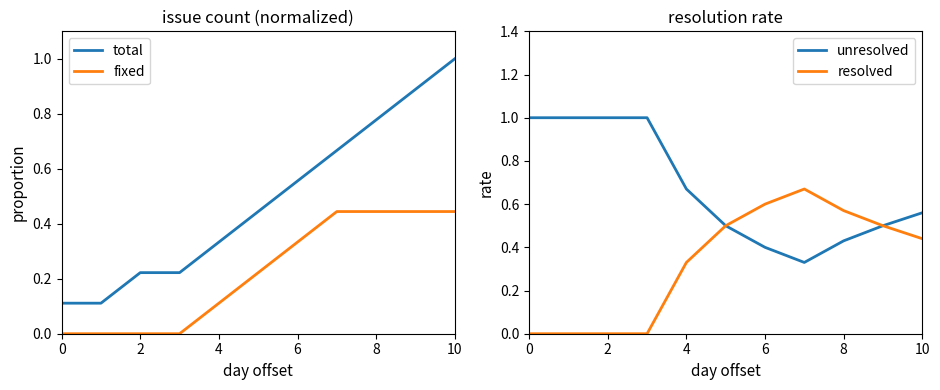

True or false: unresolved and resolved intersect in this chart.

False